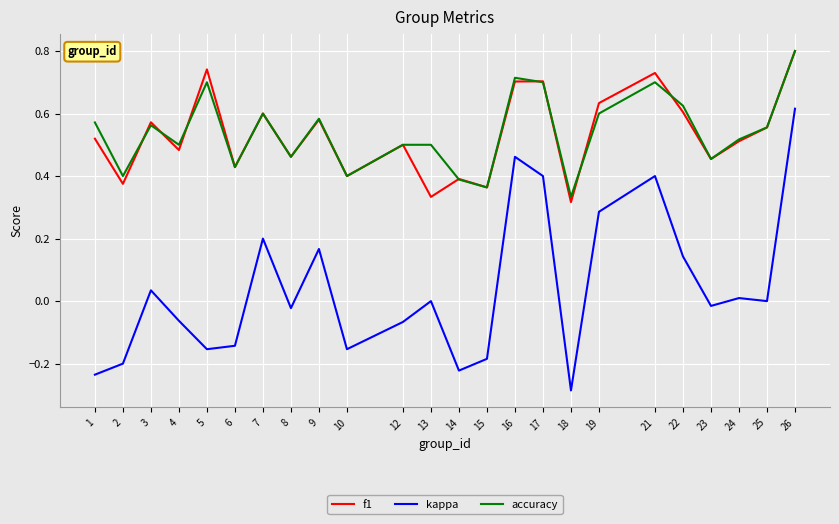

At which category is the sum across all series the highest?

26